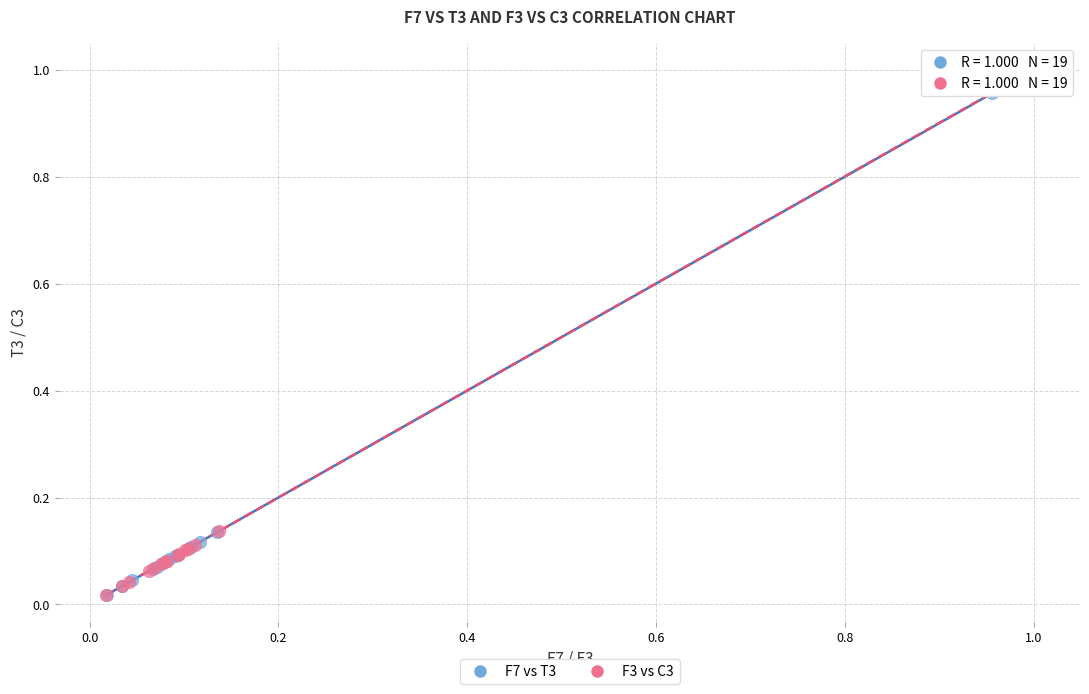

What are all the series names shown in the legend?

F7 vs T3, F3 vs C3